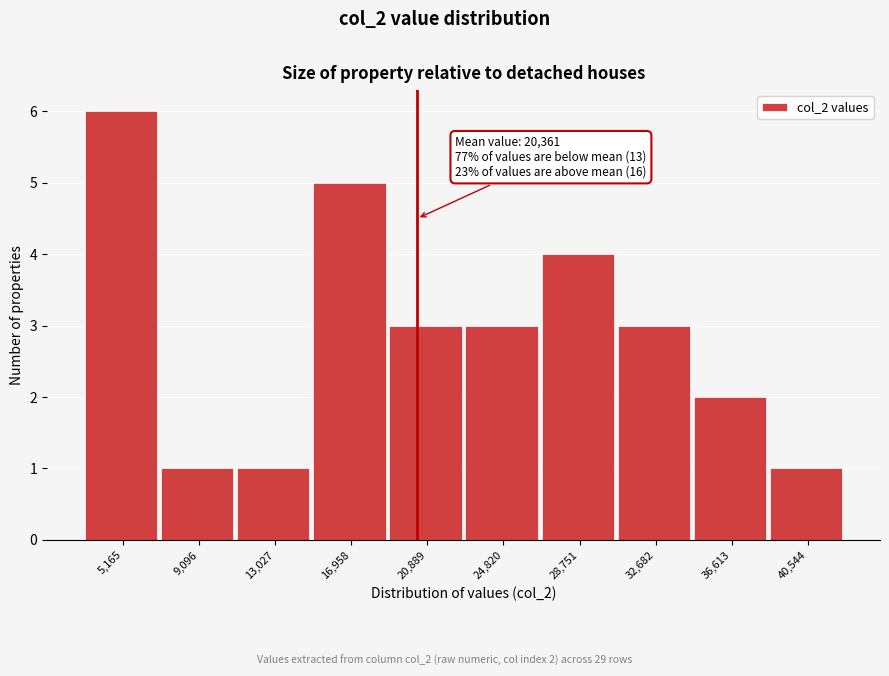

Which range on the x-axis has the tallest bar?

3000 to 7000